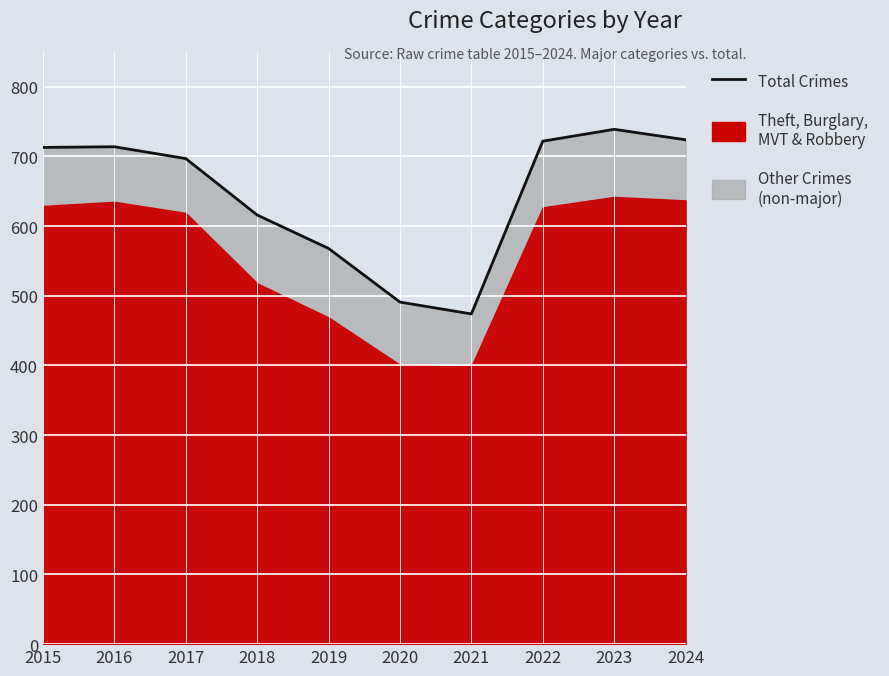

Does the chart display data point markers on the line(s)?

No